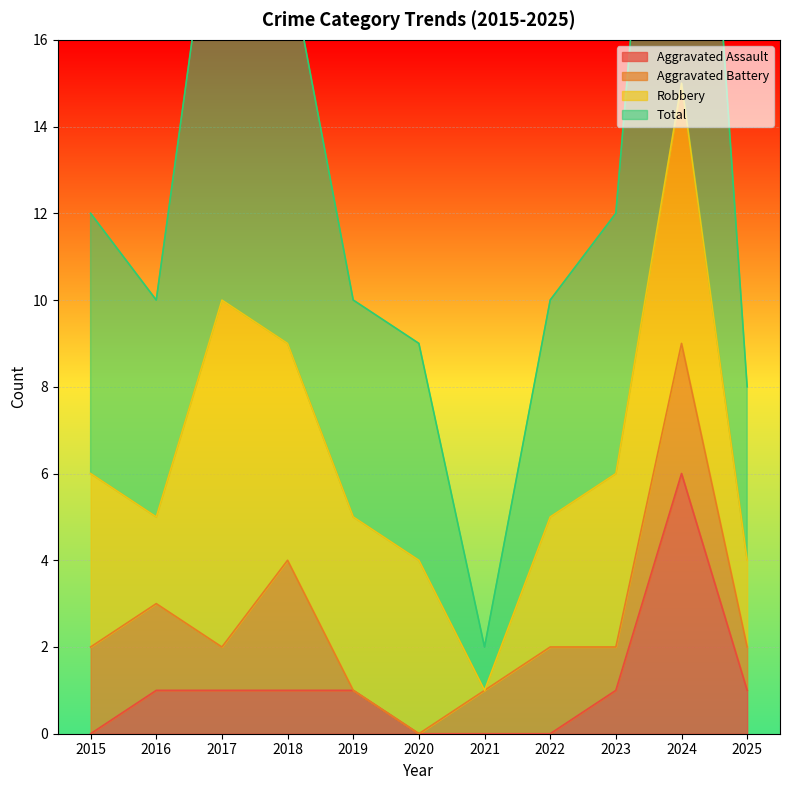

What is the difference between the maximum and second lowest values in the Aggravated Assault series?

6